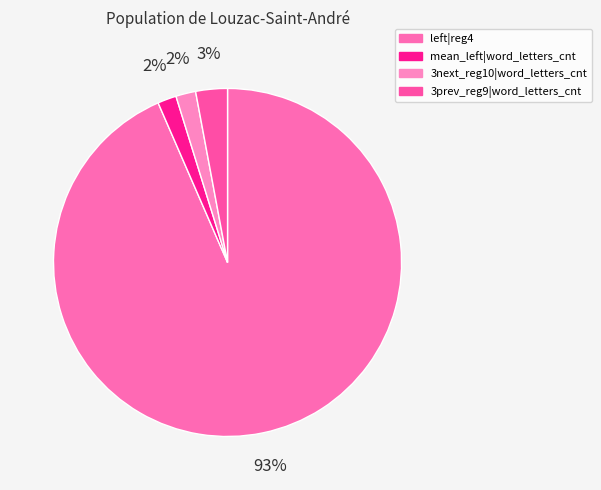

How many slices are in this pie chart?

4